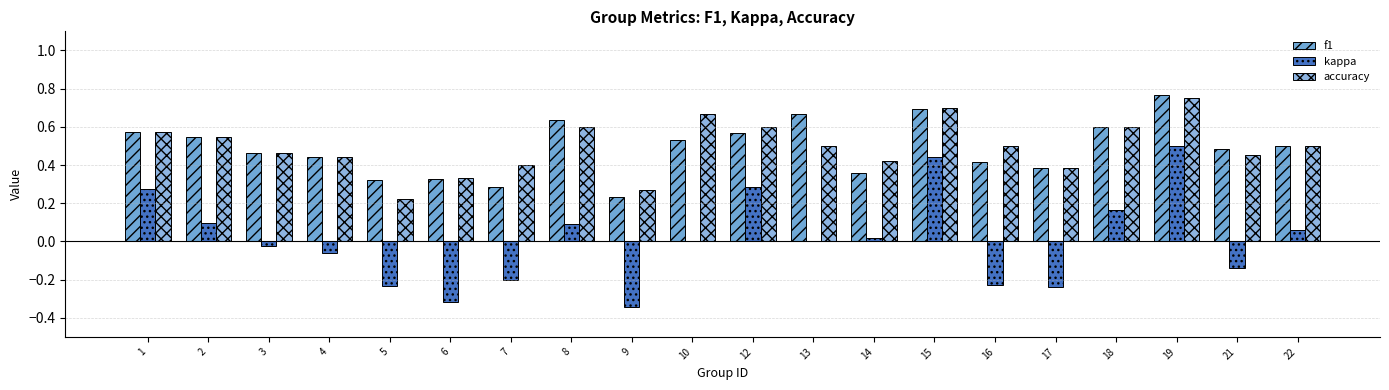

Which category has the highest value in the f1 series?

19